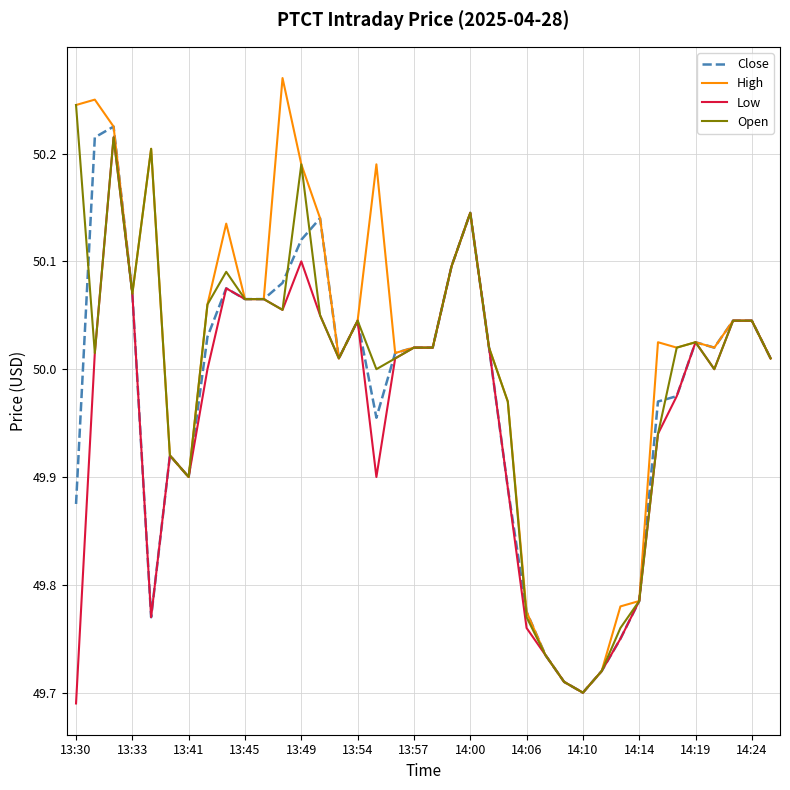

Which series has the widest spread of values?

High